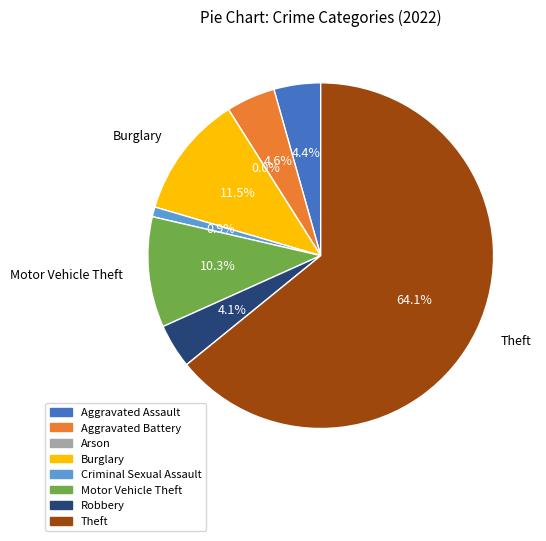

Which category has the biggest portion of the pie?

Theft